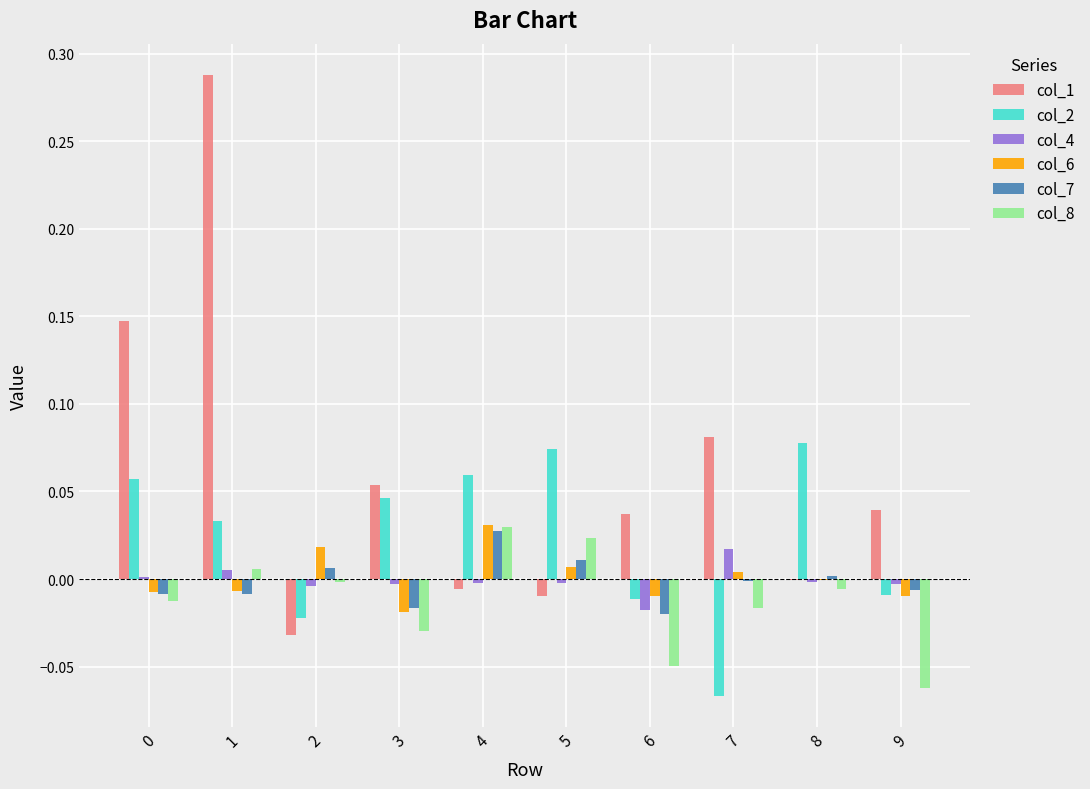

Which series has the largest total across all categories?

col_1